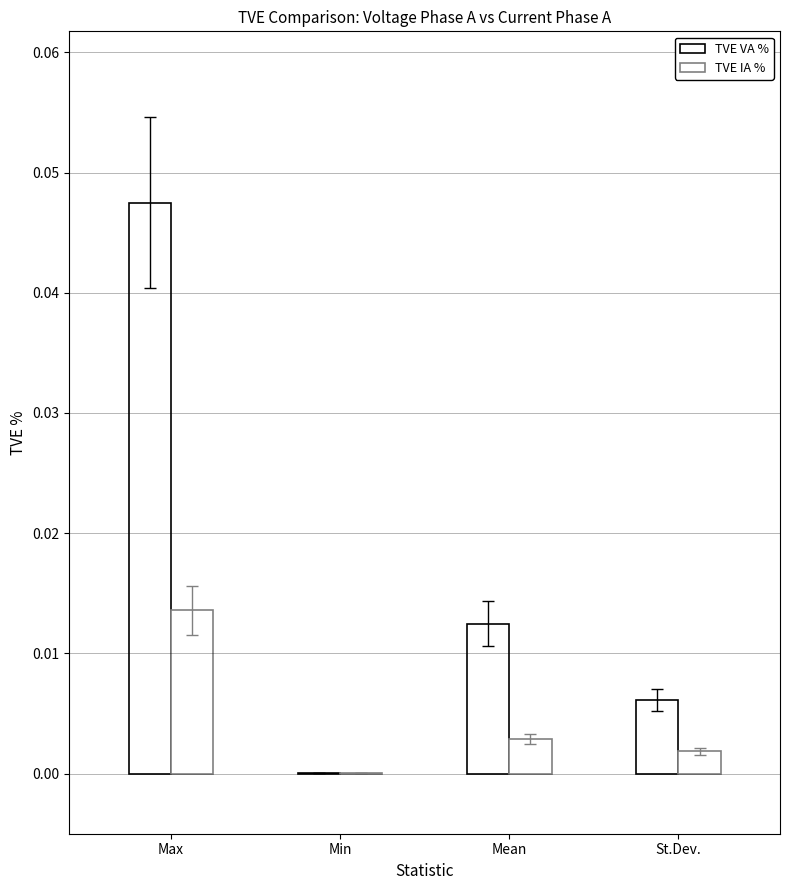

The value of TVE IA % at Mean is 0.0. True or false?

False